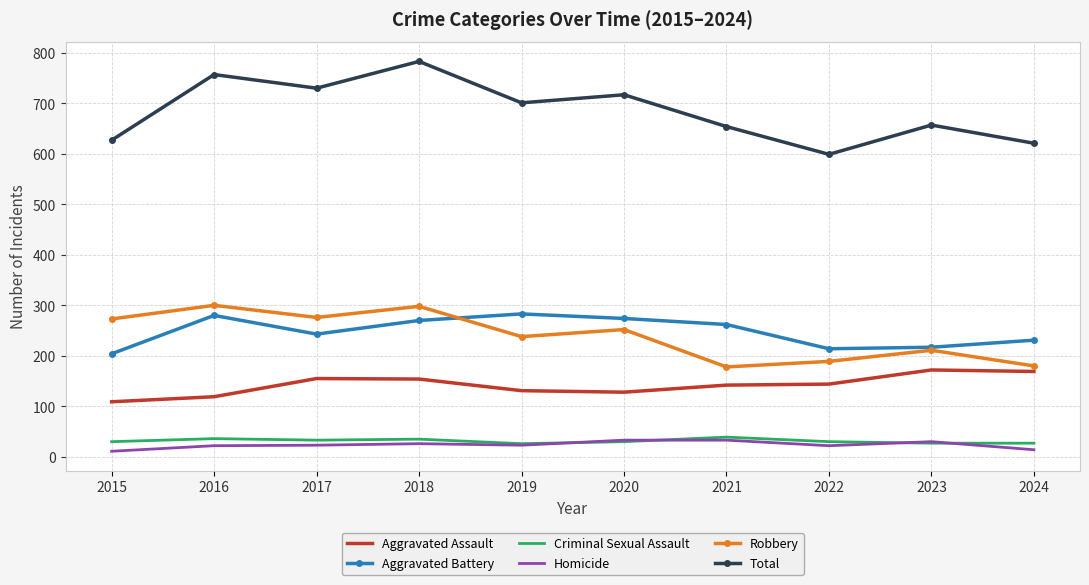

True or false: Robbery and Criminal Sexual Assault cross at least once.

False